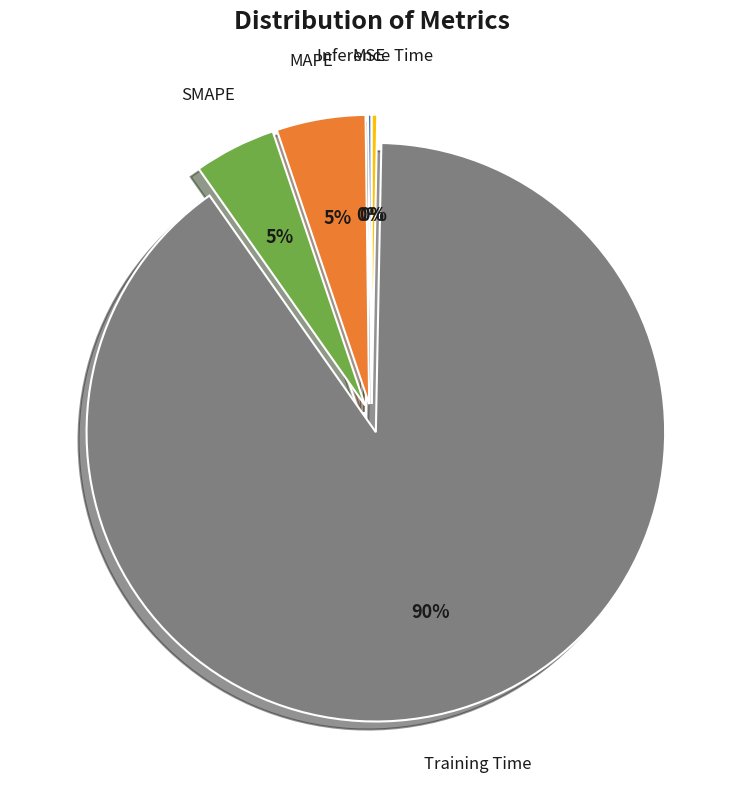

To the nearest percent, what is the average slice percentage?

20%